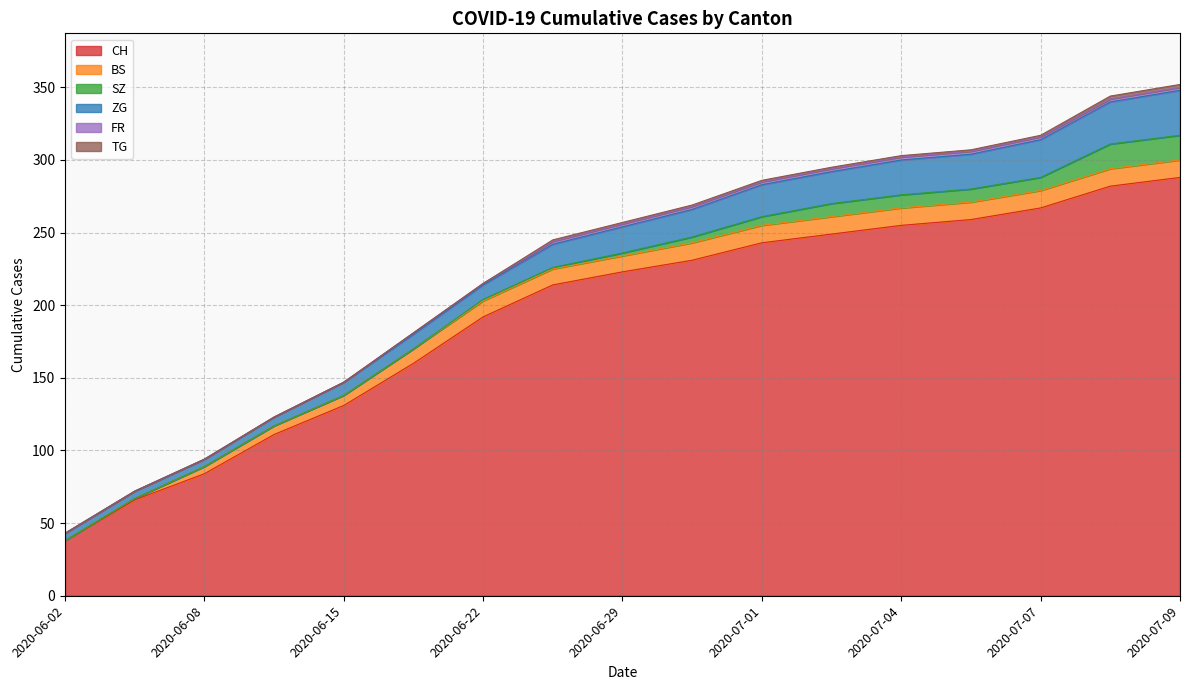

Between which two adjacent categories do SZ and BS first intersect?

2020-07-07 and 2020-07-08